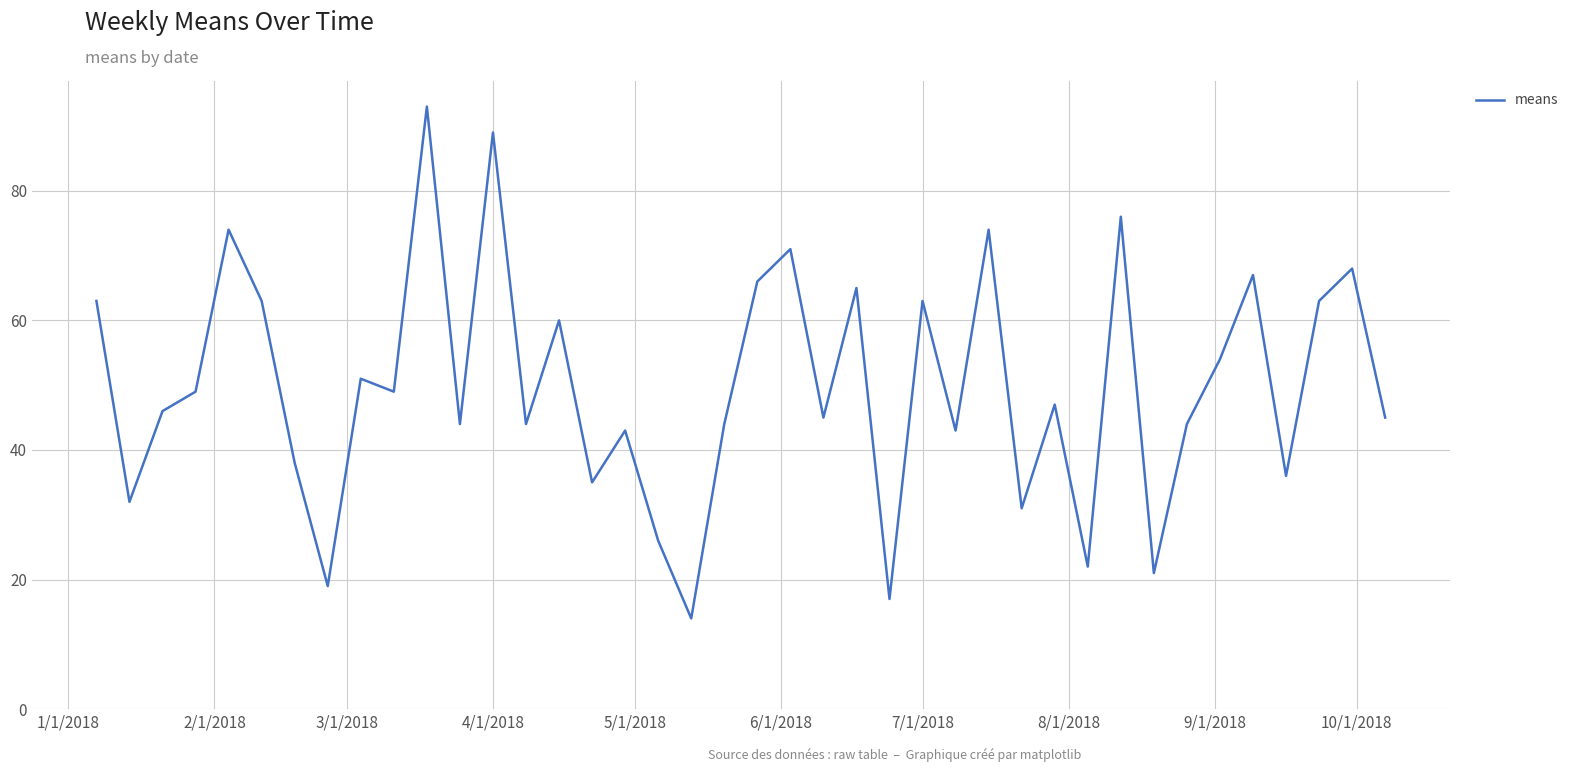

How many categories are shown in the chart?

40